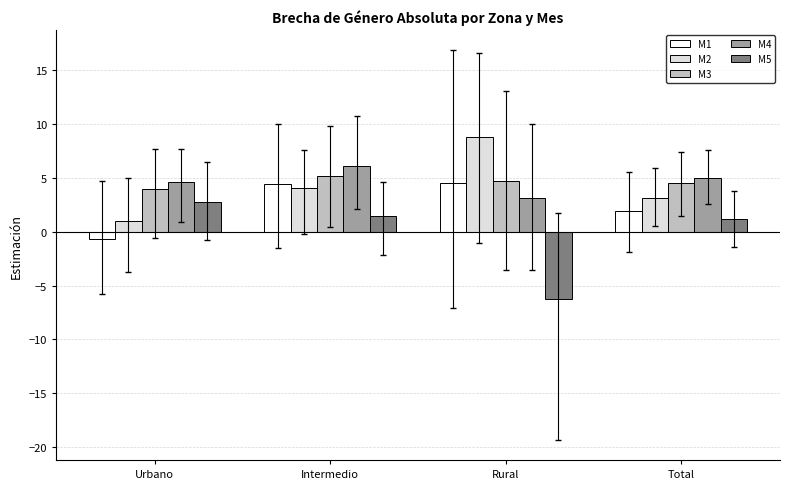

Which series has the largest range (max minus min)?

M5